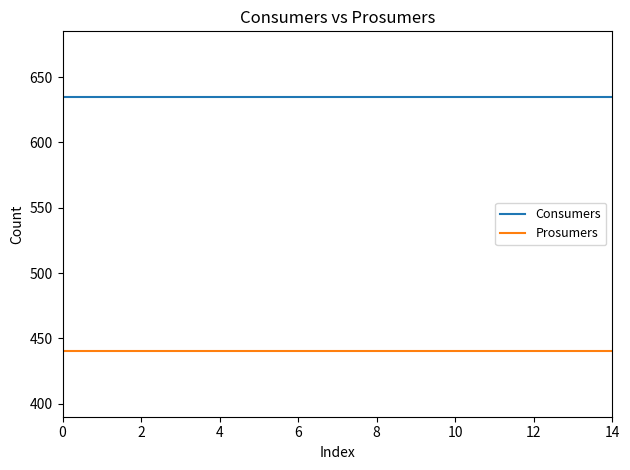

Reading left to right, transcribe all the data shown in this chart.

Consumers: 635	635	635	635	635	635	635	635	635	635	635	635	635	635	635
Prosumers: 440	440	440	440	440	440	440	440	440	440	440	440	440	440	440